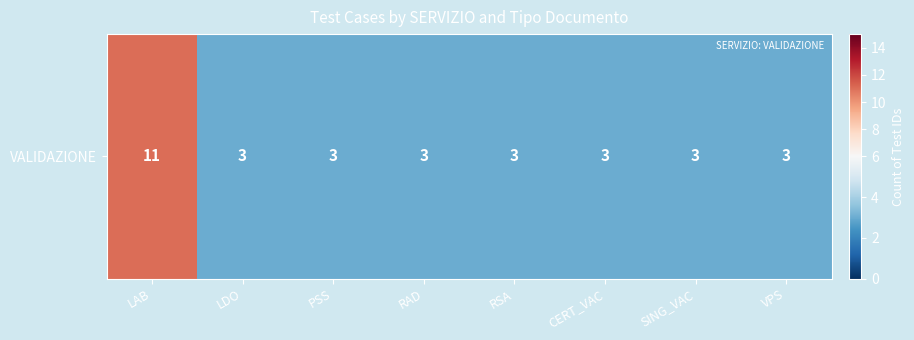

What is the sum of the values at RAD and CERT_VAC?

6